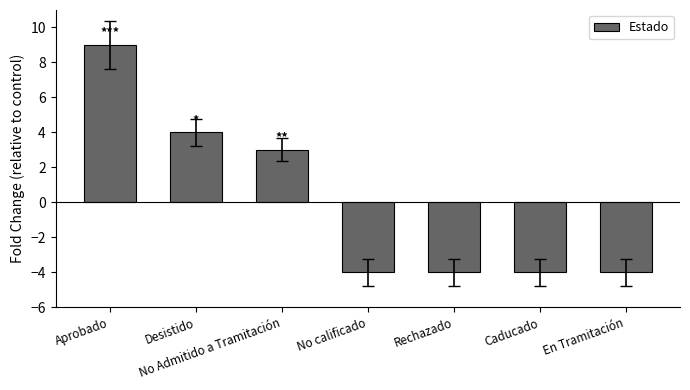

What is the minimum value shown in the chart?

-4